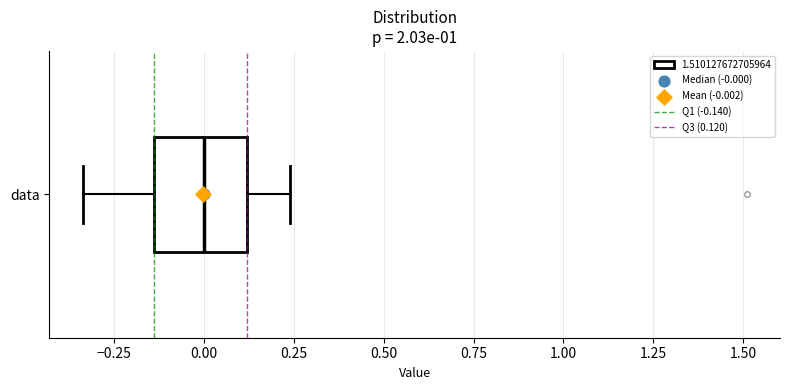

Where is the right edge of the box for data on the x-axis? The values are not printed on the chart, so give them approximately, as read against the axis.

0.10